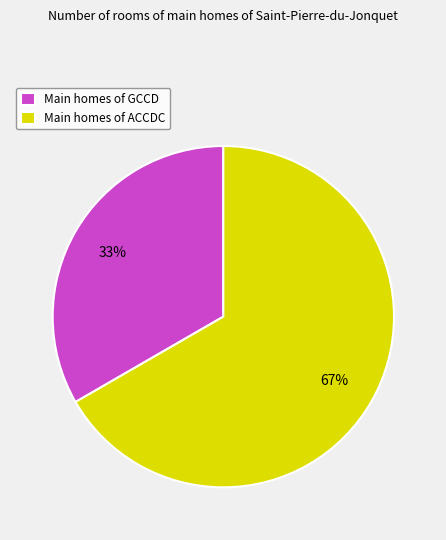

Does any single category account for the majority?

Yes